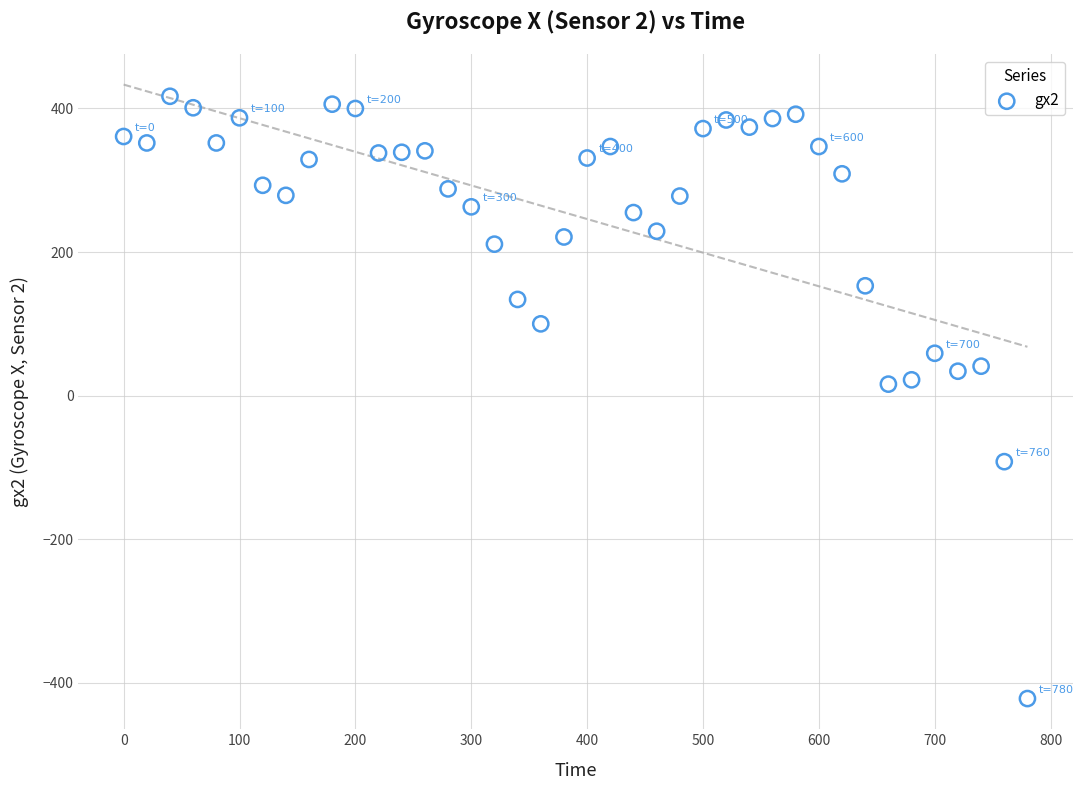

What is the range of X values (max minus min)?

780